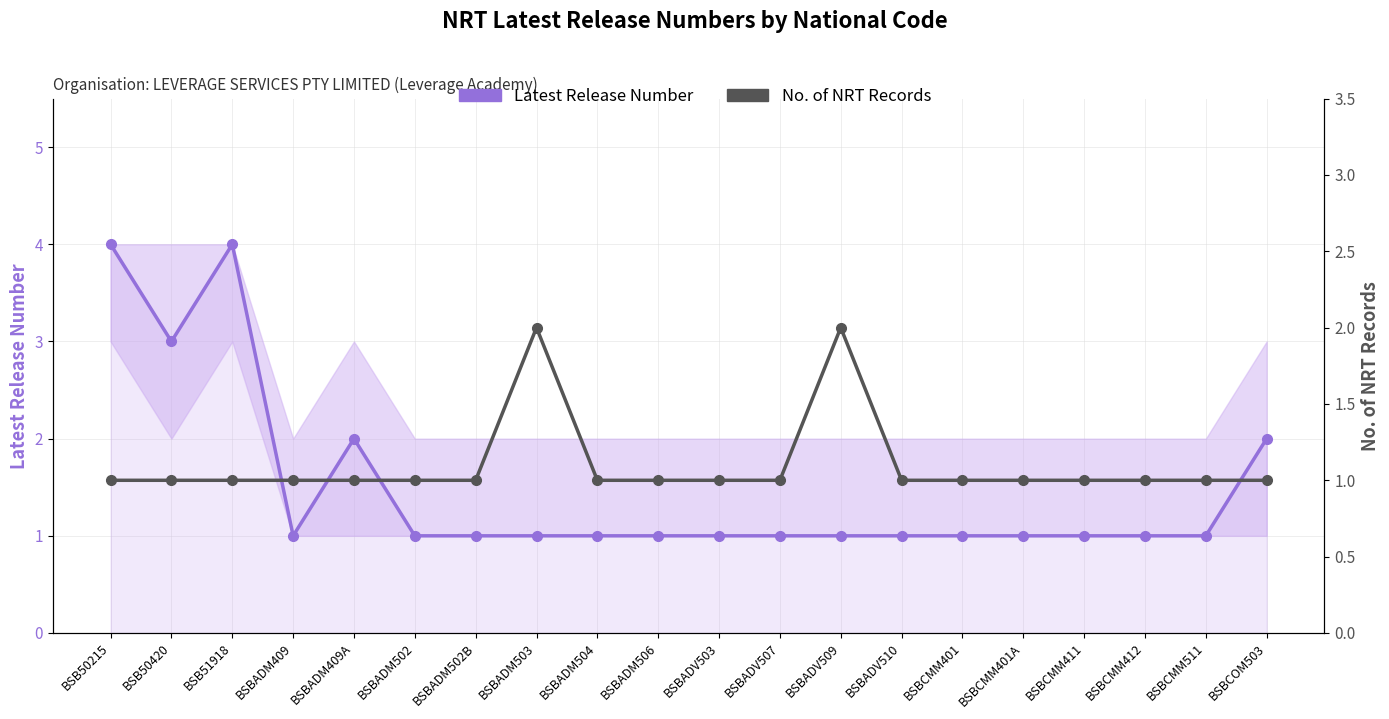

Which series changed the most between BSBADM409 and BSBADM502B?

Latest Release Number